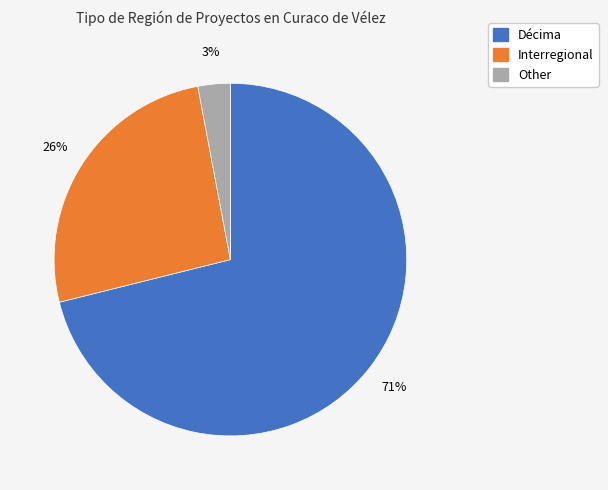

Is there a majority slice in this chart?

Yes